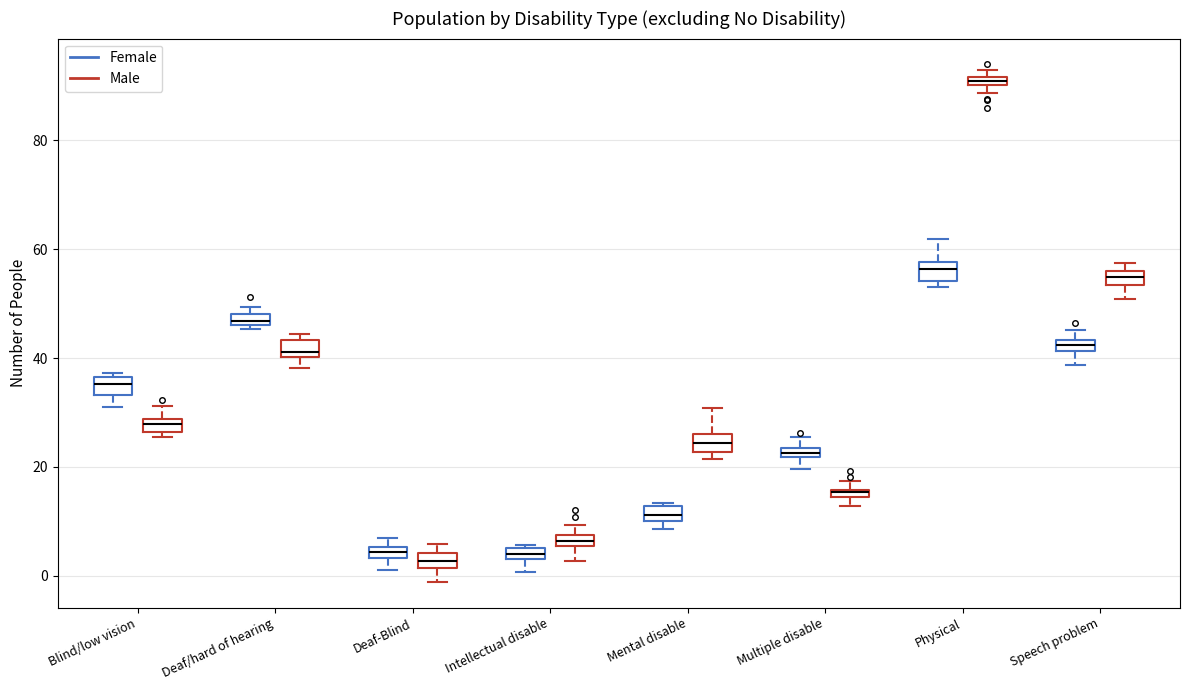

Which box has the highest median line?

Physical (Male)